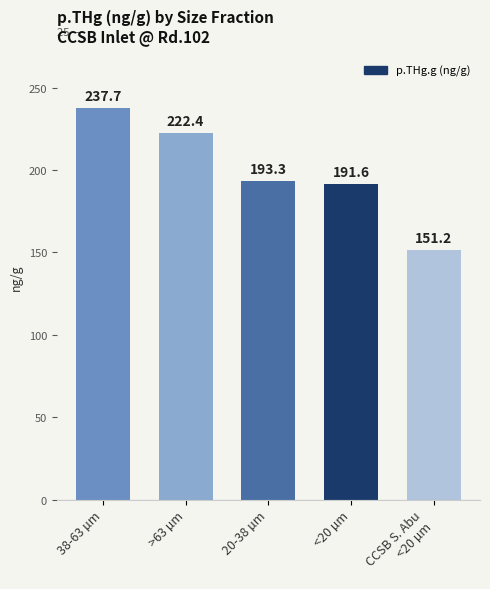

What is the label of the 5th bar from the right?

38-63 µm